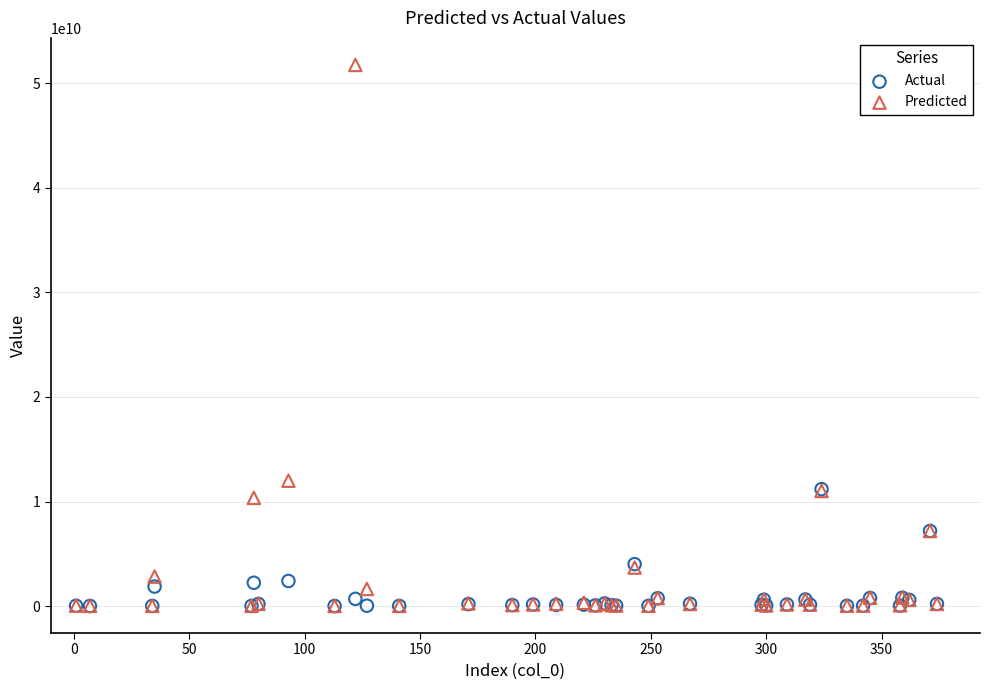

Across all series, what Y value is closest to 25879263751?

11990638930